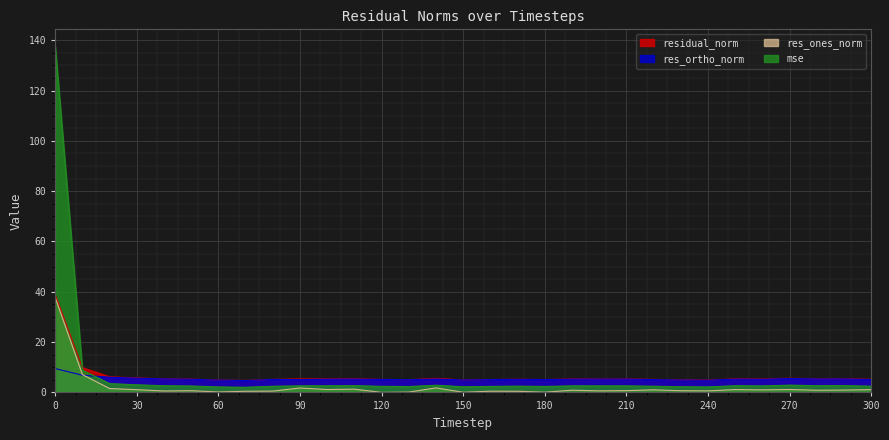

Rank the categories by res_ortho_norm value from lowest to highest.

70, 240, 60, 230, 150, 130, 90, 160, 300, 220, 180, 120, 80, 170, 260, 100, 50, 190, 110, 250, 210, 200, 140, 280, 290, 40, 270, 30, 20, 10, 0